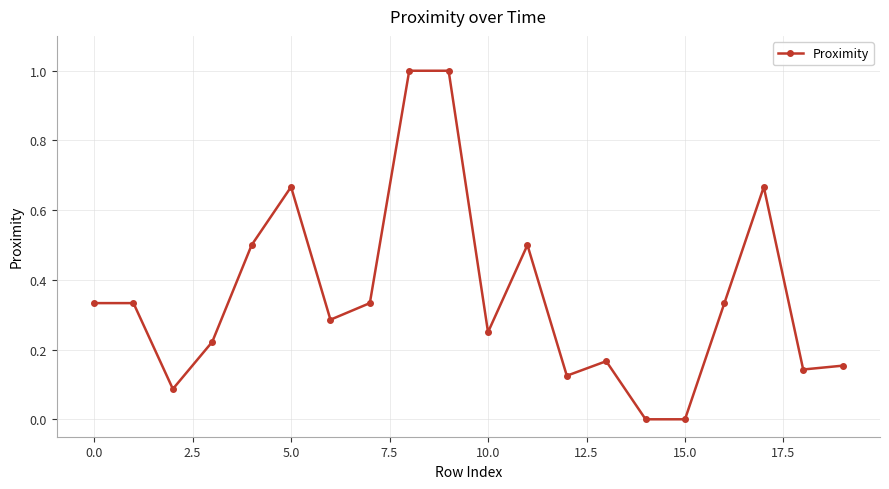

What is the greatest value displayed?

1.0